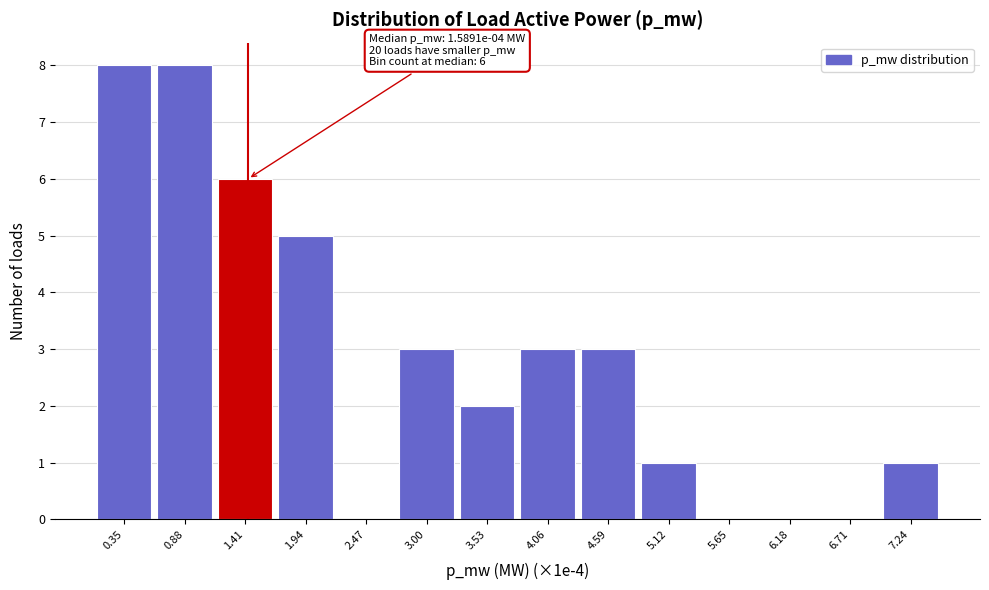

Reading right to left, extract all data points from this chart.

7.24=1	6.71=0	6.18=0	5.65=0	5.12=1	4.59=3	4.06=3	3.53=2	3.00=3	2.47=0	1.94=5	1.41=6	0.88=8	0.35=8